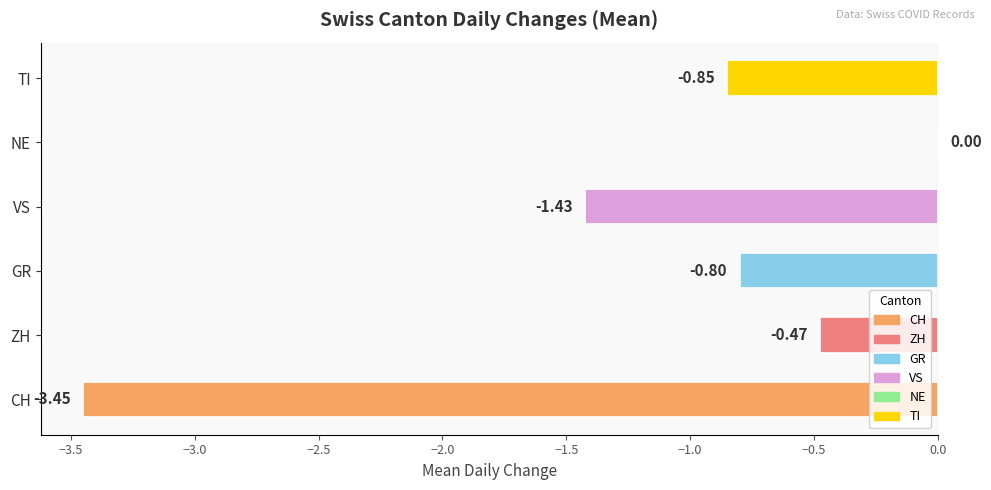

Between NE and TI, which is larger?

NE